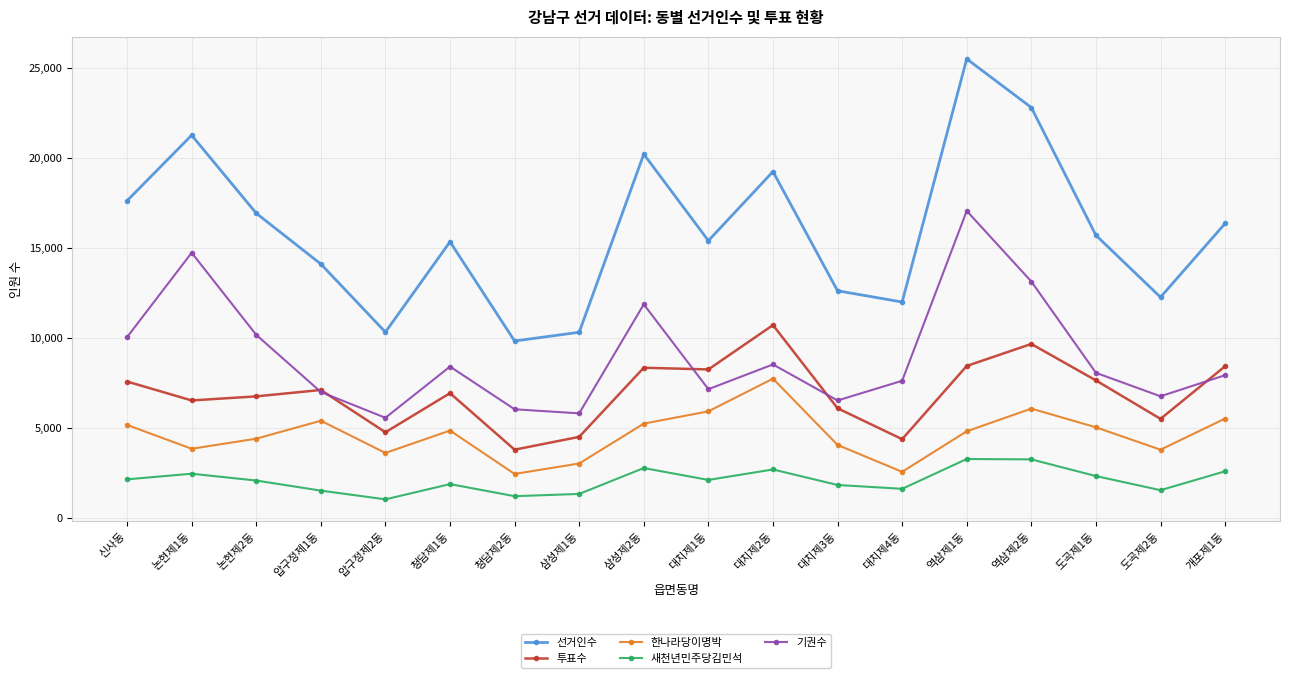

At how many categories does at least one series exceed 17059?

6